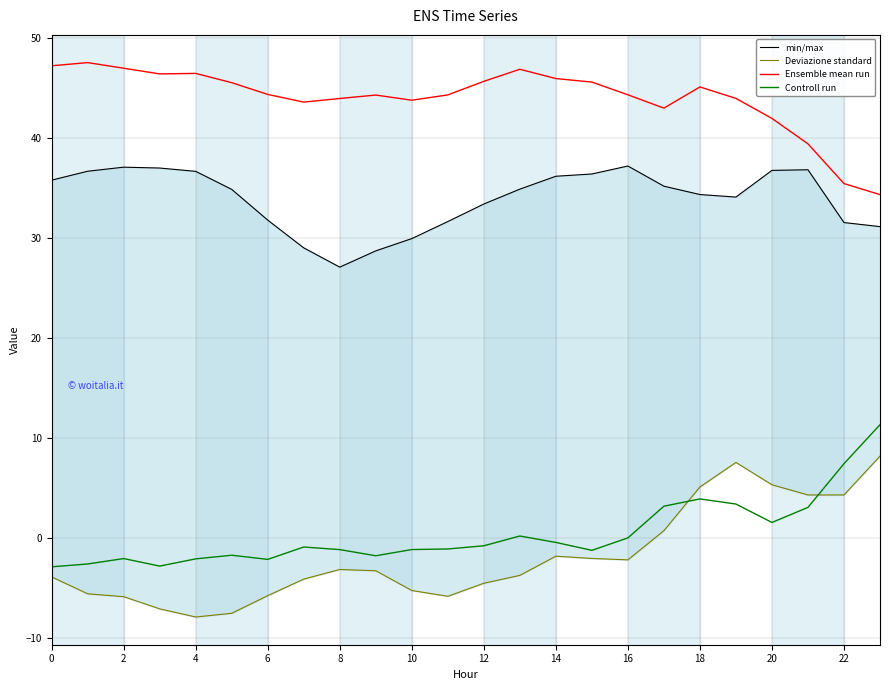

What is the minimum value for Controll run?

-2.9